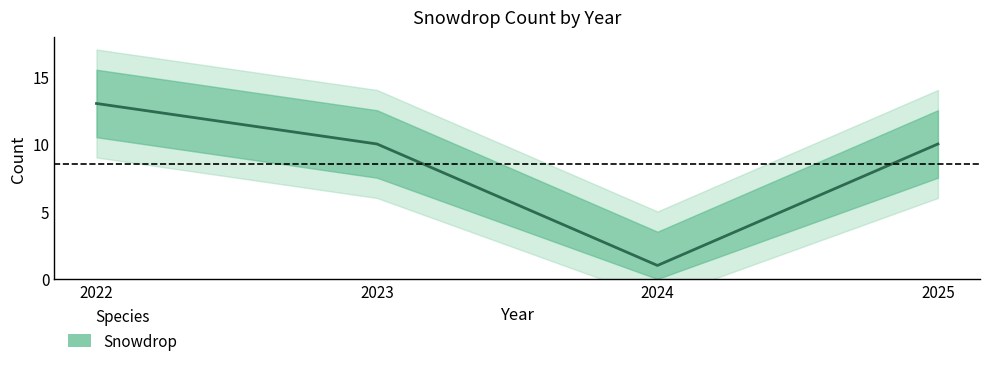

What value does the data have at 2025, to the nearest 5?

10